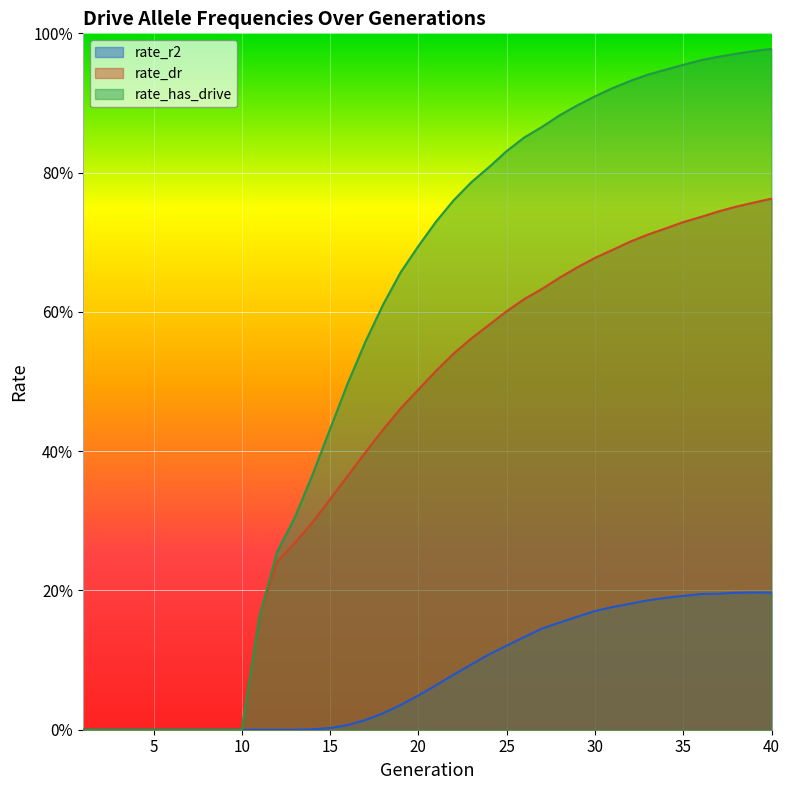

True or false: rate_dr and rate_has_drive intersect in this chart.

False